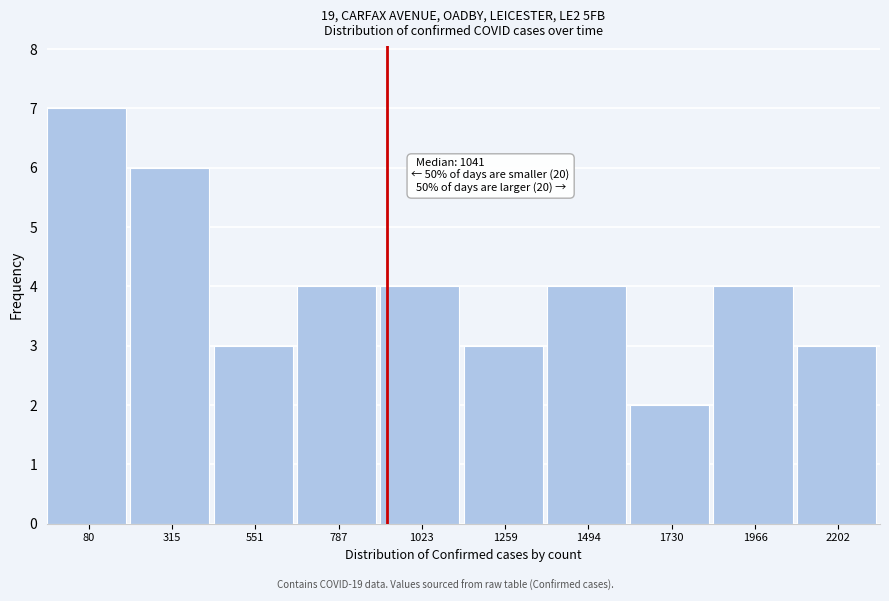

Reading right to left, extract all data points from this chart.

3	4	2	4	3	4	4	3	6	7